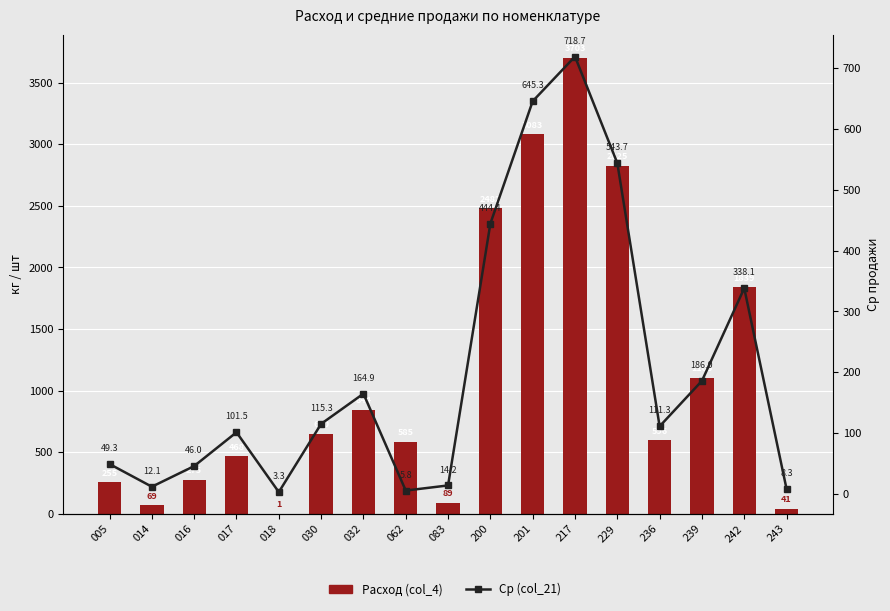

What is the lowest value of the Ср (col_21) series?

3.3